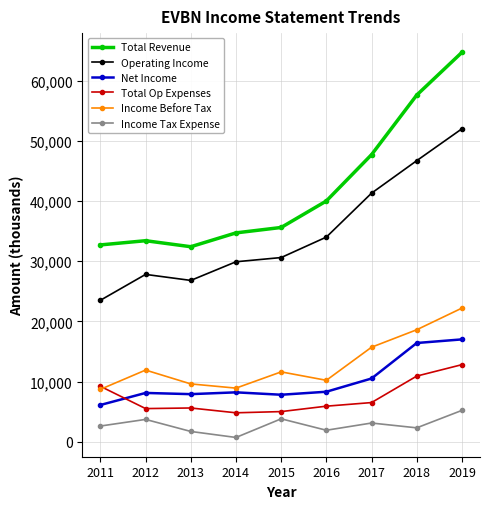

How many categories are shown in the chart?

9